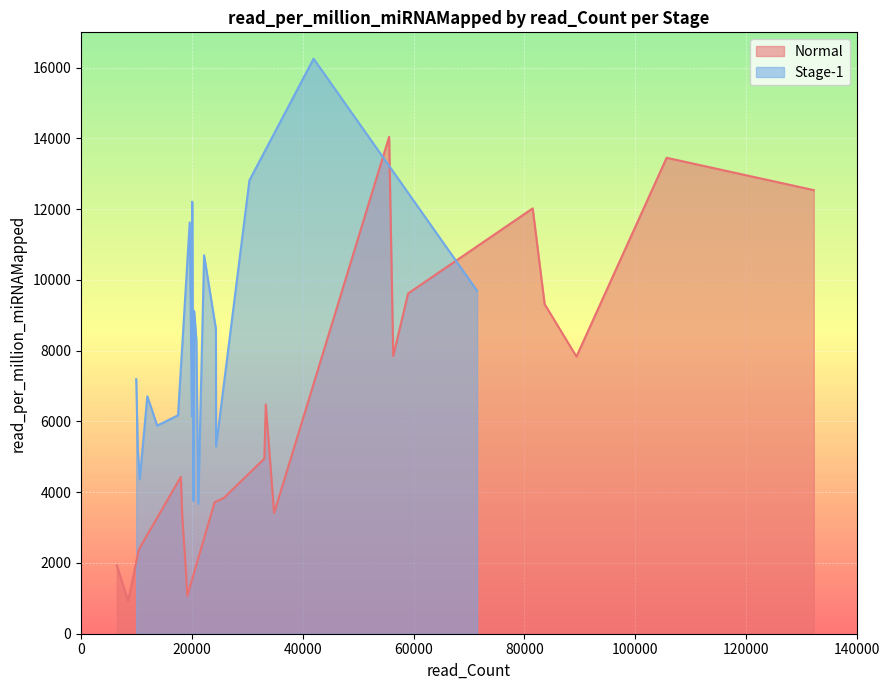

Which series has the largest total across all categories?

Stage-1